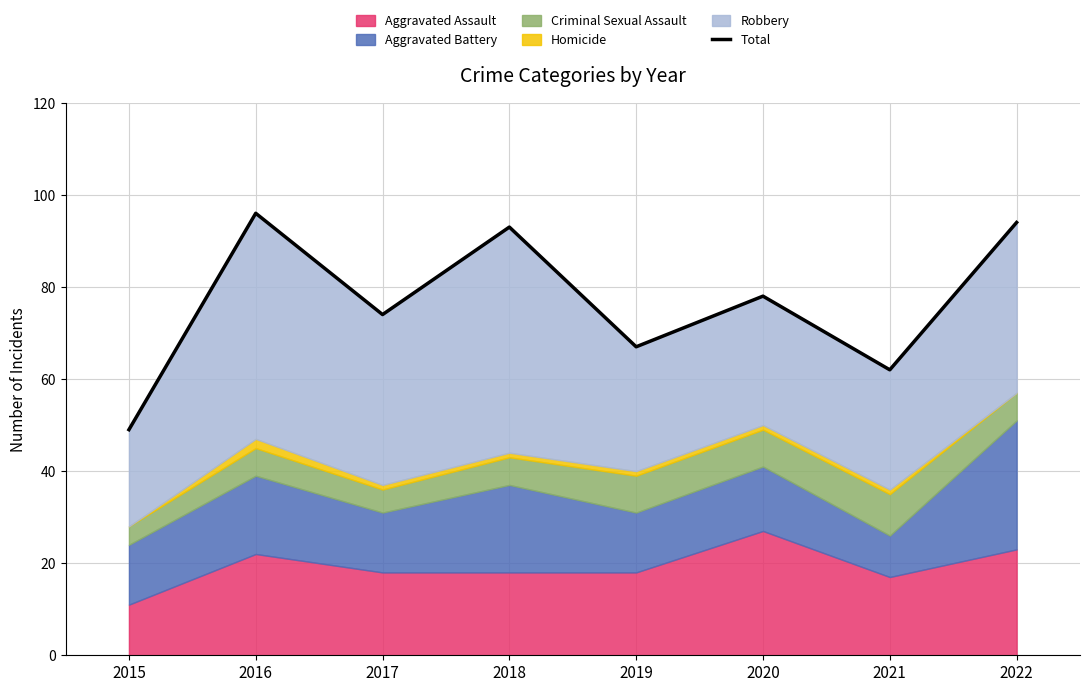

List the labels in order of value, smallest first.

2015, 2021, 2019, 2017, 2020, 2018, 2022, 2016